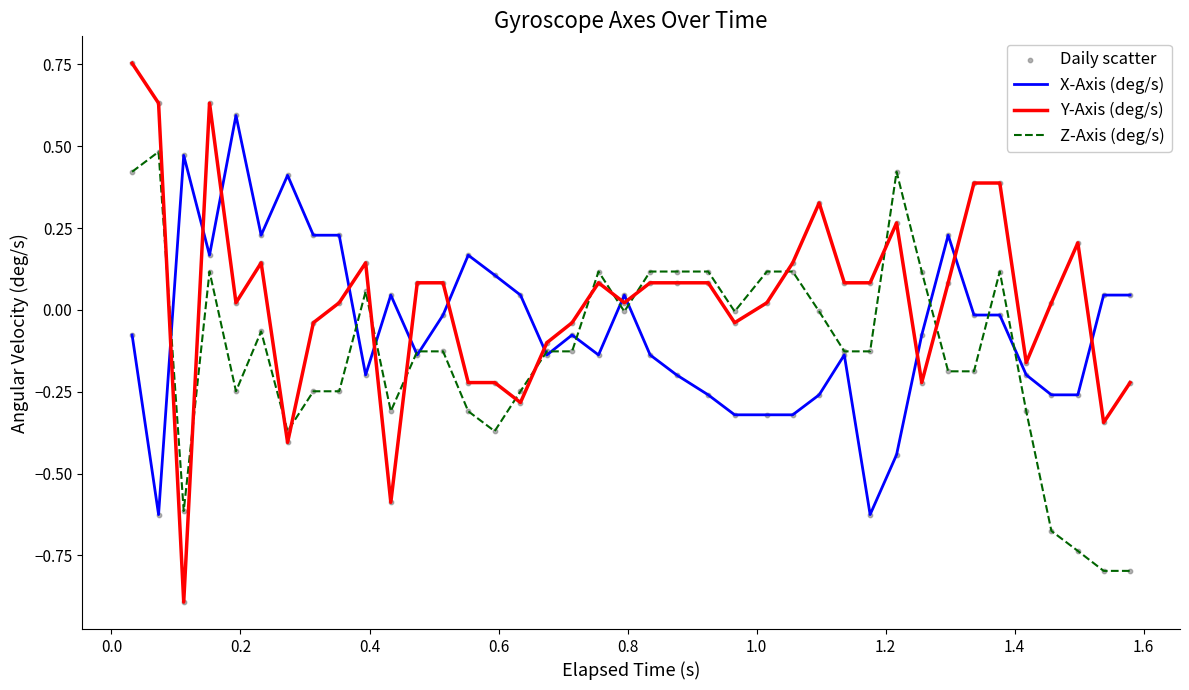

Which series has the largest range (max minus min)?

Y-Axis (deg/s)